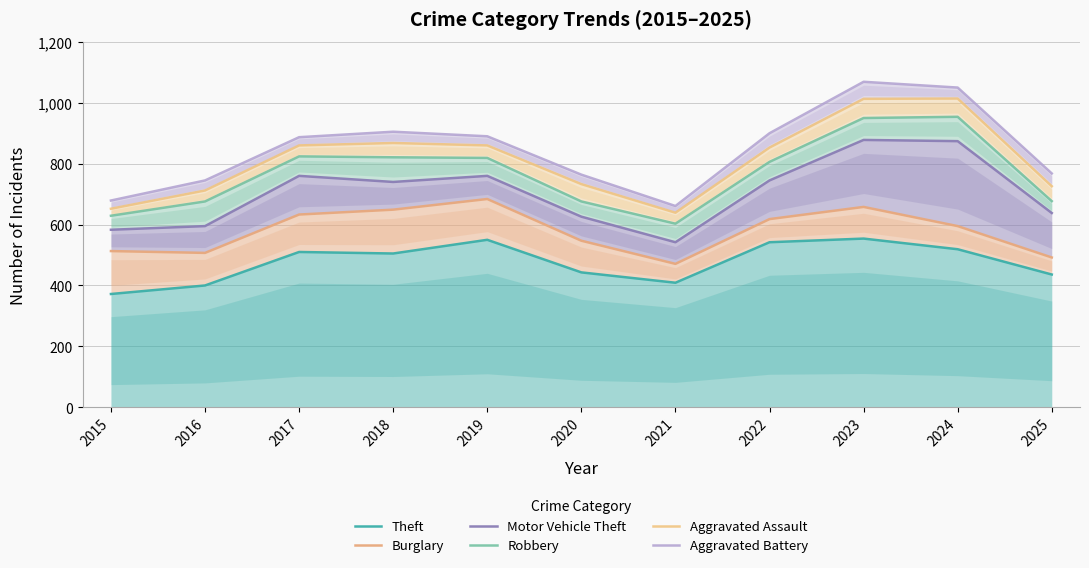

What is the difference between the maximum and minimum values in the Robbery series?

351